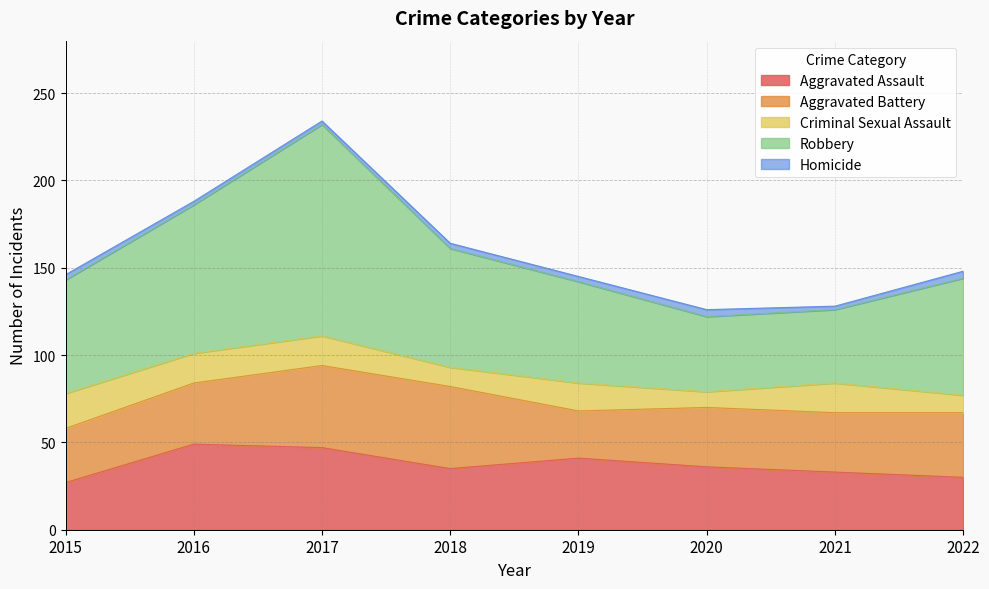

How many data points in Aggravated Battery are above 35?

3